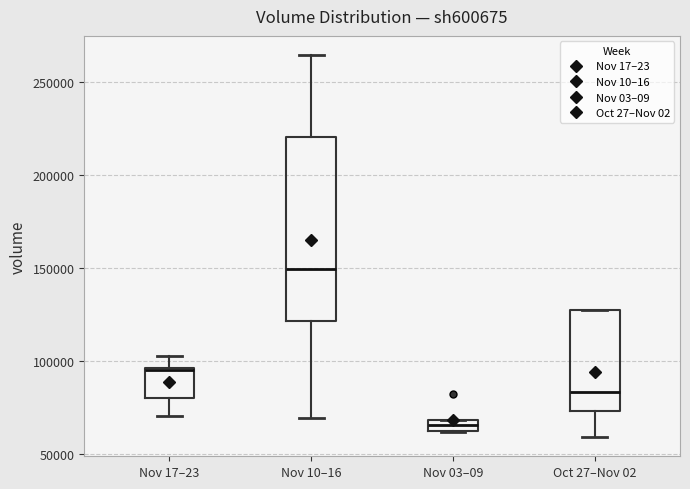

Which box has the highest median line?

Nov 10–16